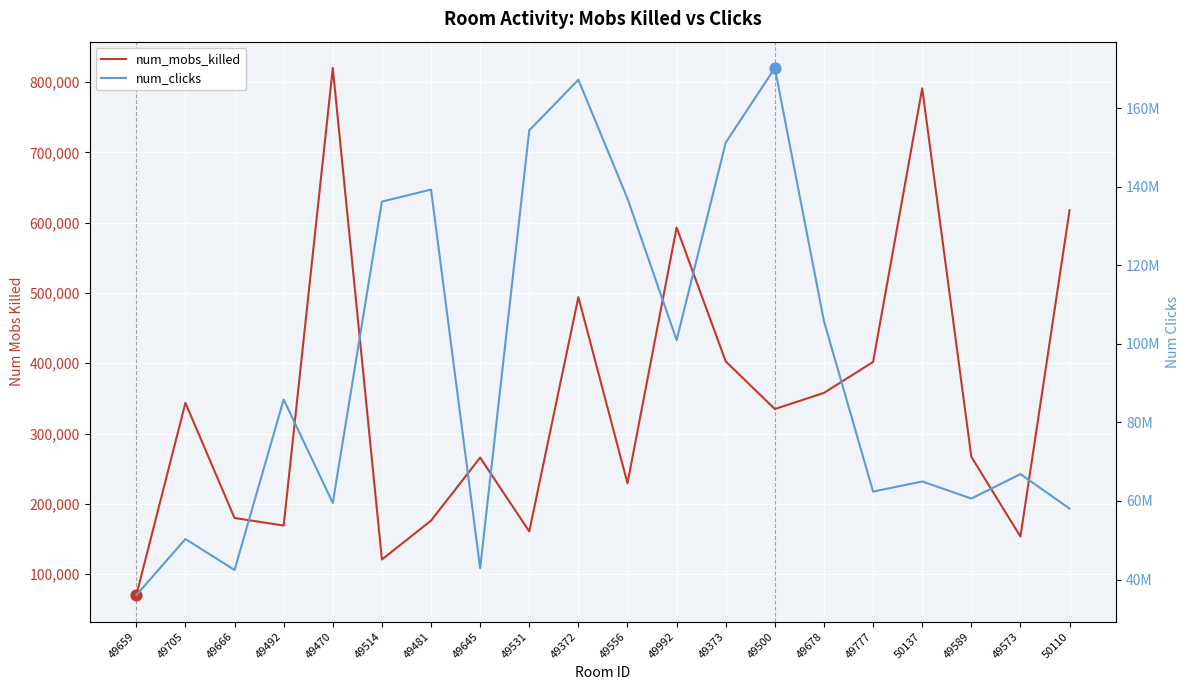

Which series contains the lowest Y value?

num_mobs_killed